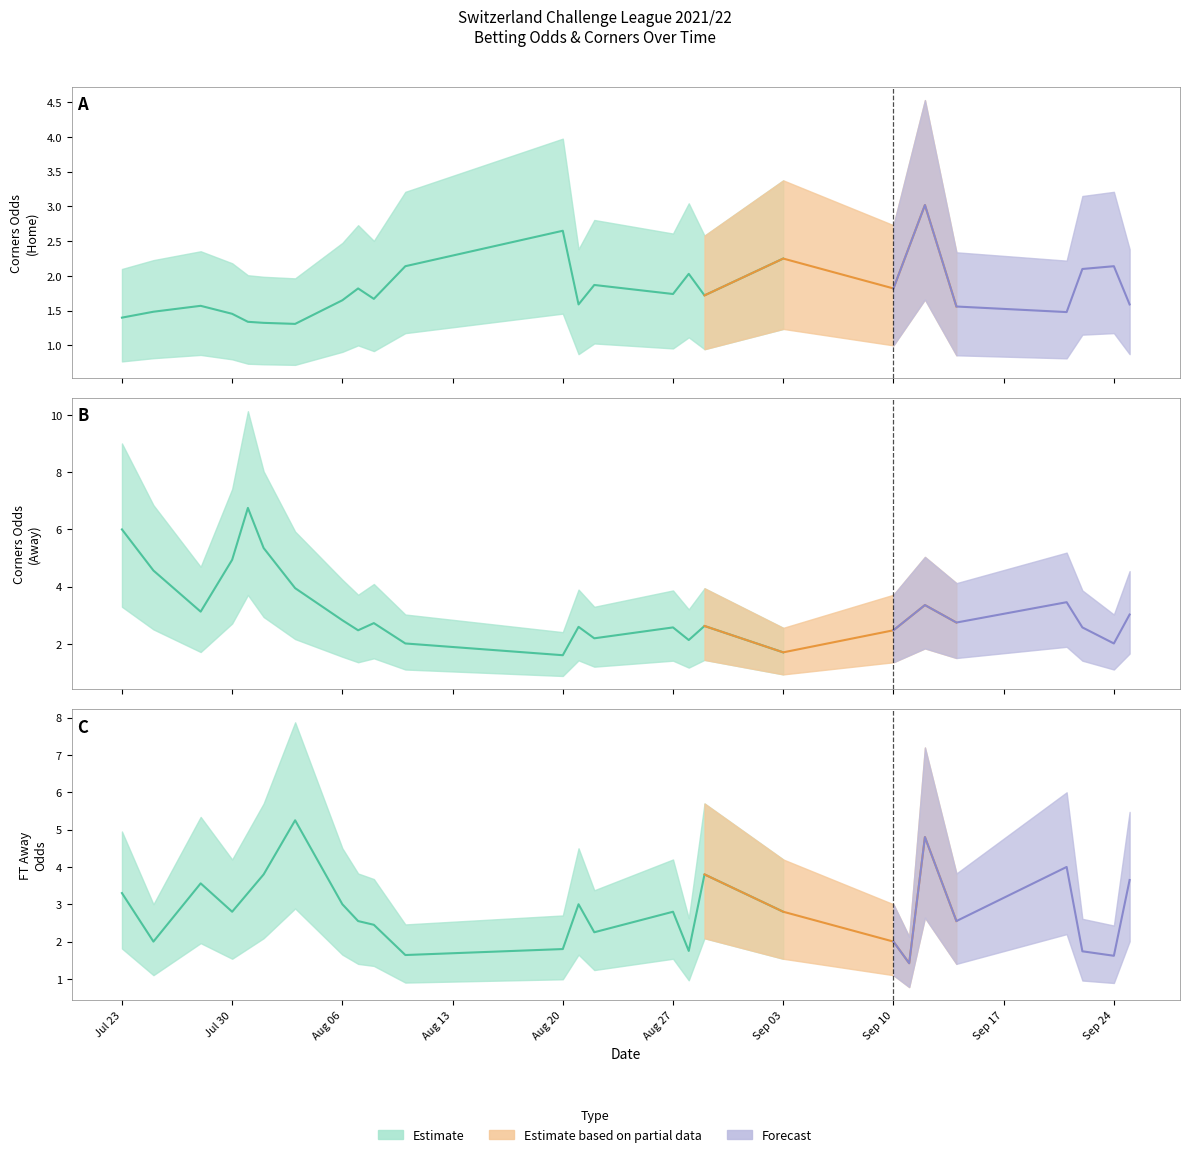

List the labels in order of Odds_Corners_H value, largest first.

2021-09-12, 2021-08-20, 2021-09-03, 2021-08-10, 2021-09-24, 2021-09-22, 2021-08-28, 2021-08-22, 2021-08-07, 2021-09-10, 2021-08-27, 2021-08-29, 2021-08-08, 2021-08-06, 2021-08-21, 2021-09-25, 2021-07-28, 2021-09-14, 2021-09-21, 2021-07-23, 2021-07-31, 2021-08-03, 2021-07-25, 2021-07-30, 2021-08-01, 2021-09-11